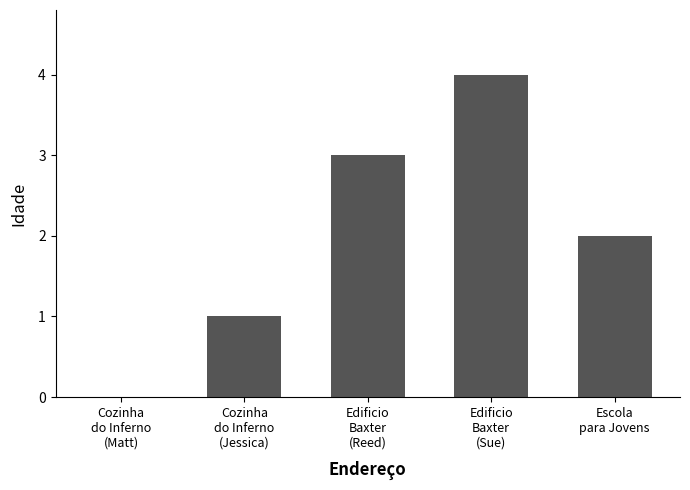

Is it true that the value at Edificio
Baxter
(Reed) is 3?

True